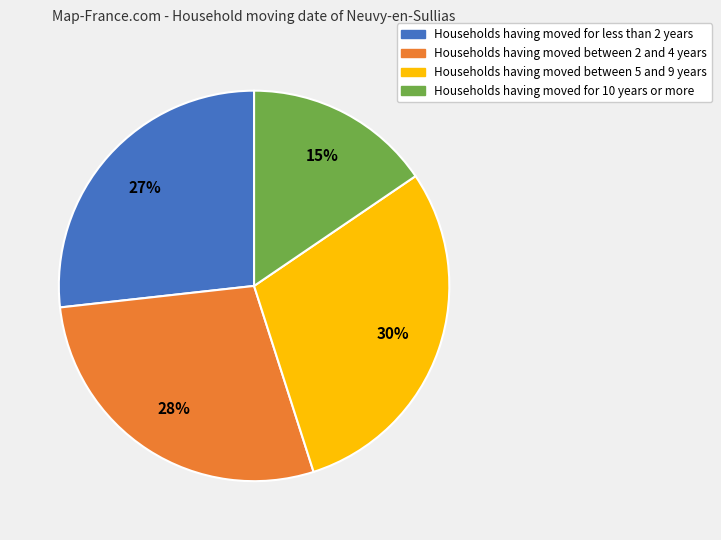

To the nearest percent, what portion does Households having moved for 10 years or more represent?

15%